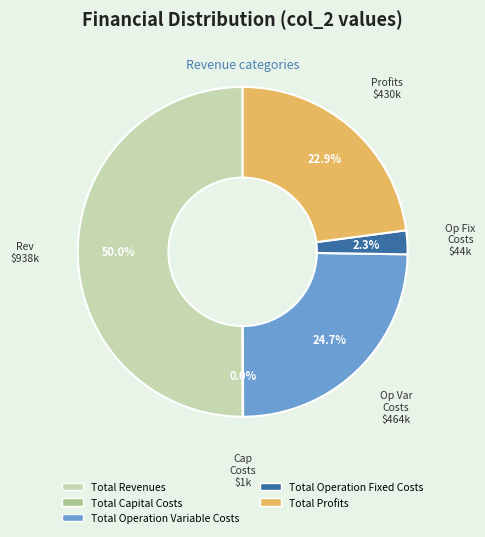

Which has a higher value, Total Operation Variable Costs or Total Operation Fixed Costs?

Total Operation Variable Costs